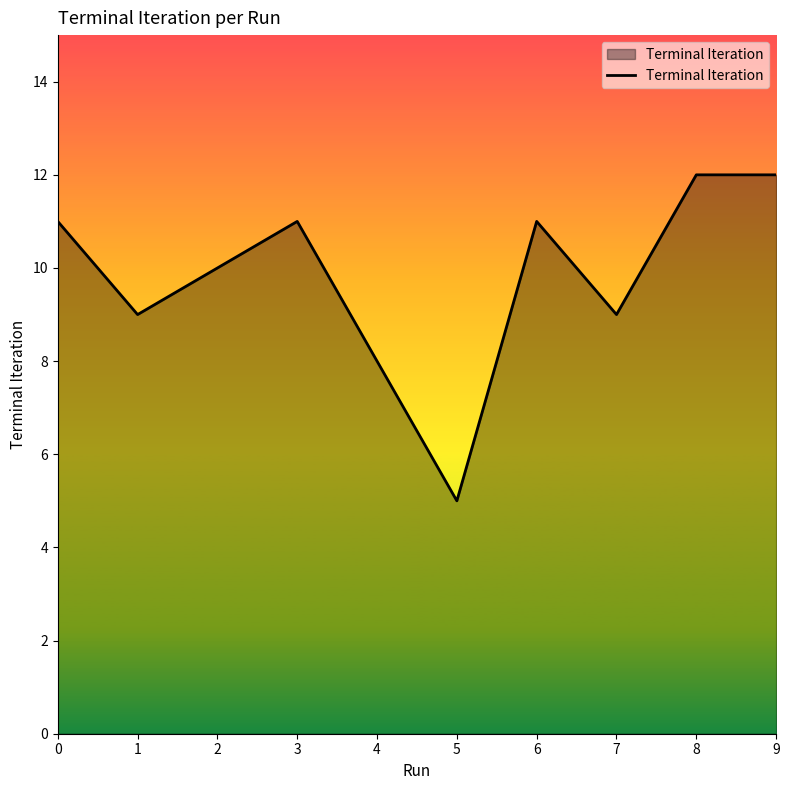

What is the ratio of the value at 9 to the value at 3?

1.1